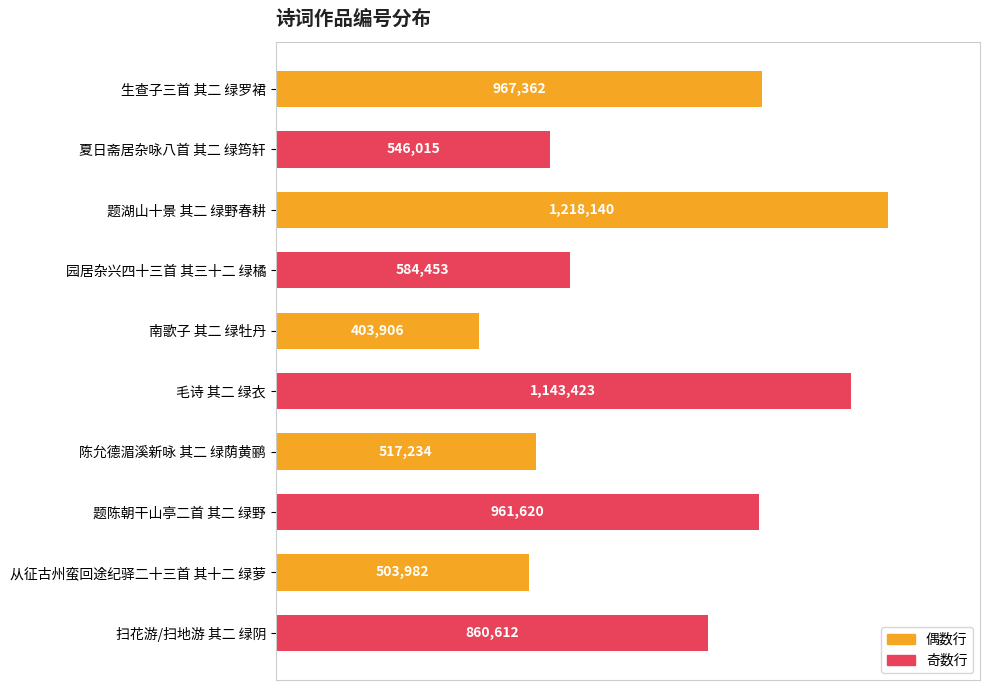

Are the bars horizontal?

Yes